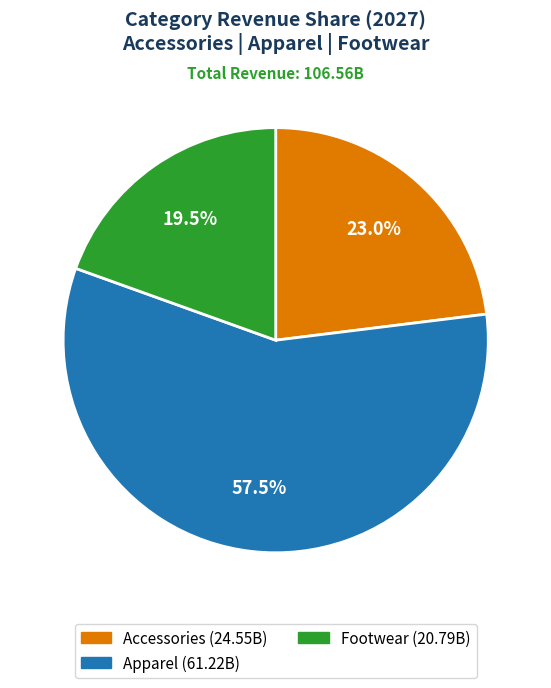

Rank the categories by value from lowest to highest.

Footwear, Accessories, Apparel